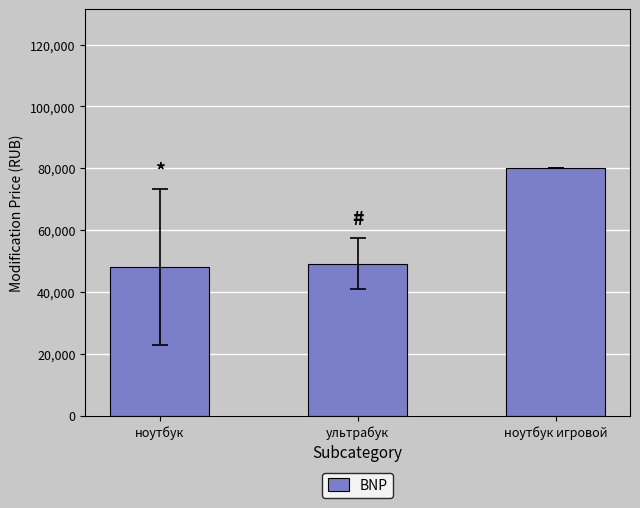

Are the bars horizontal?

No